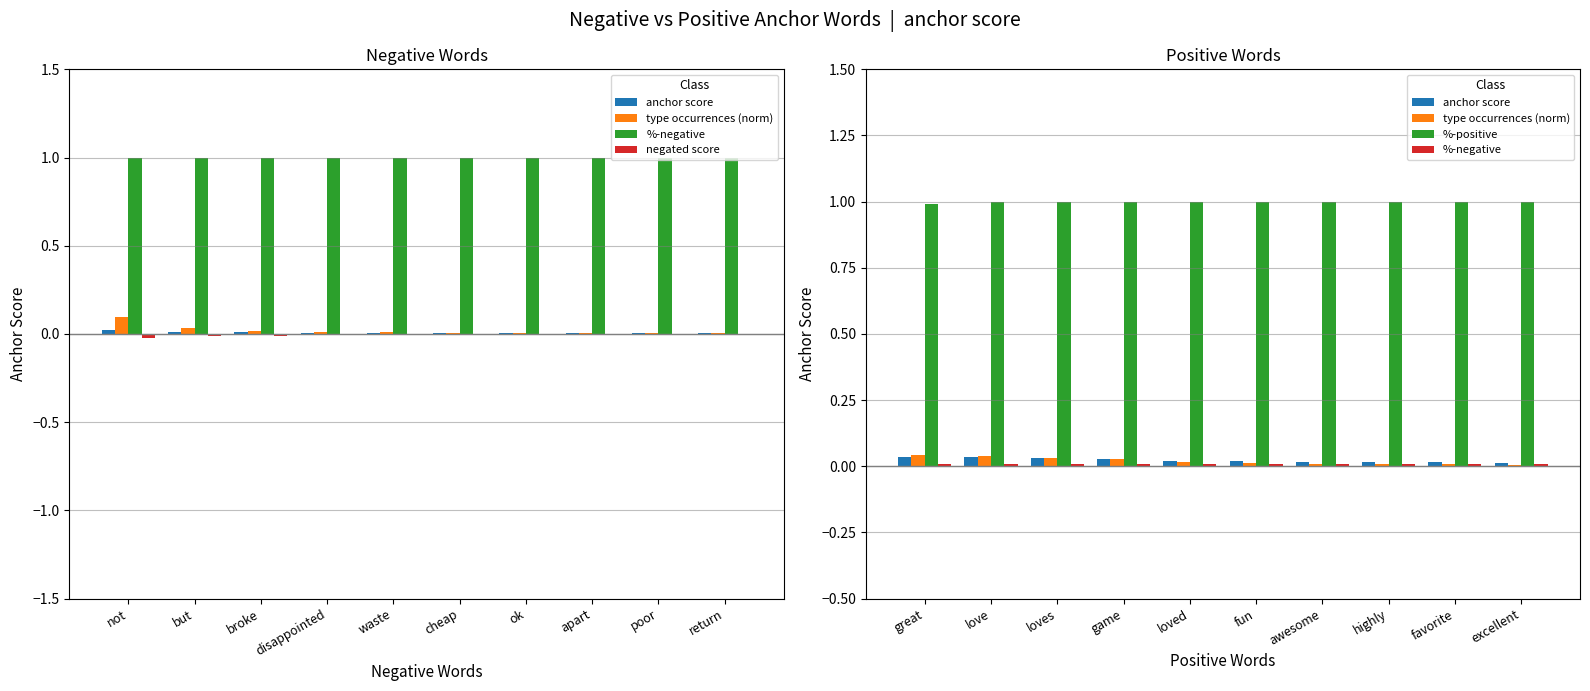

At how many categories does at least one series exceed 0?

10